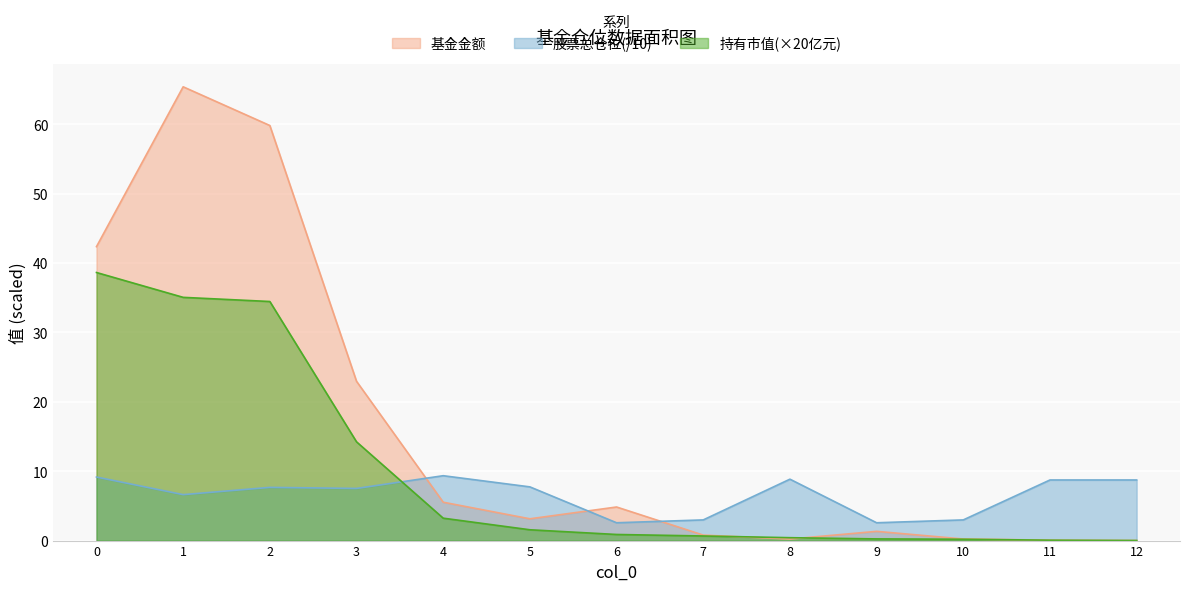

At how many categories does at least one series exceed 13?

4